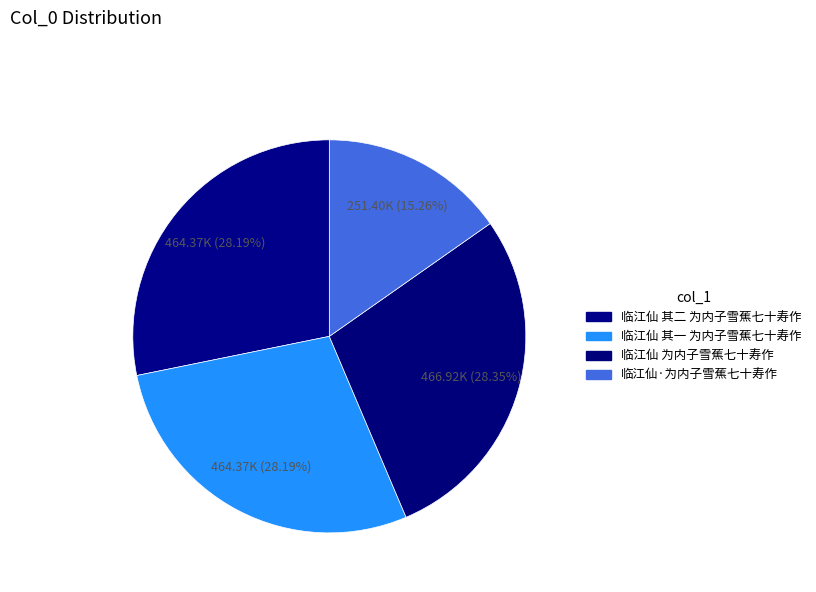

Combined, what portion of the pie is 临江仙 为内子雪蕉七十寿作 and 临江仙 其二 为内子雪蕉七十寿作?

56.5%